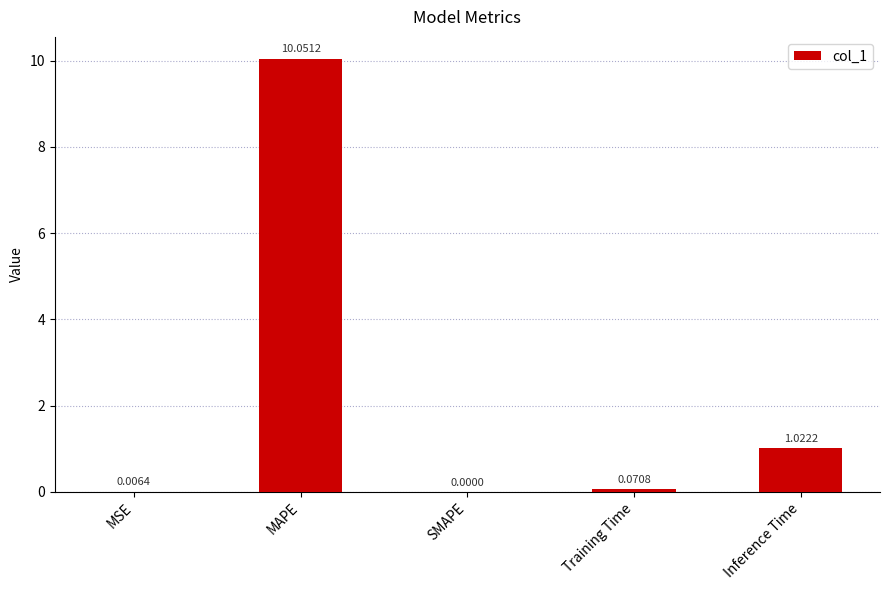

What is the sum of all values?

11.2